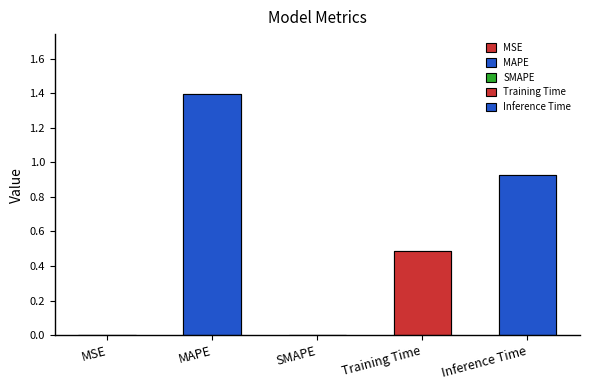

Which label corresponds to the largest value in the chart?

MAPE